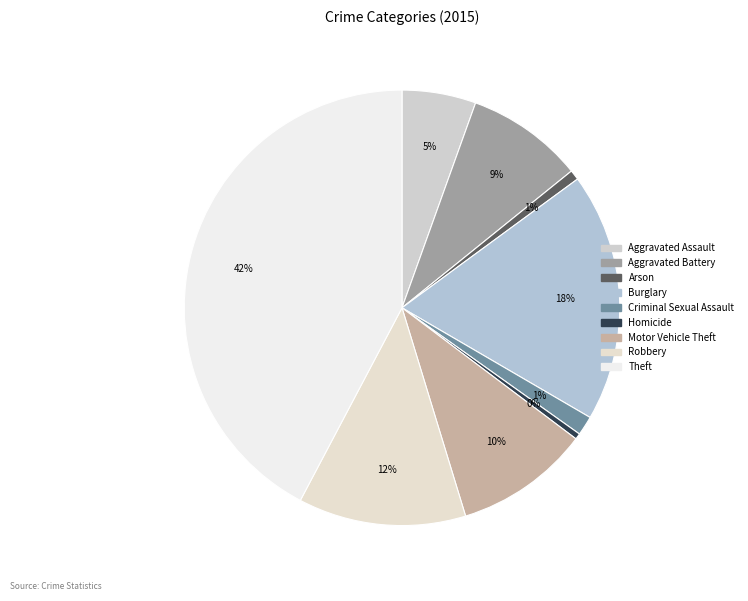

How many segments does this pie chart have?

9